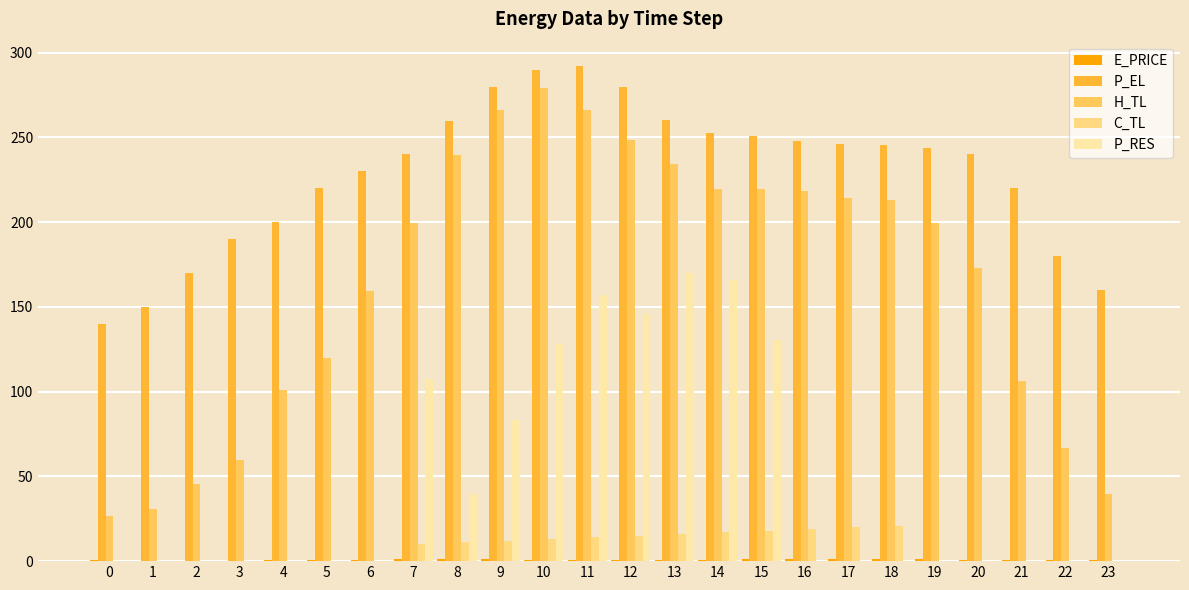

Which series changed the most between 1 and 16?

H_TL